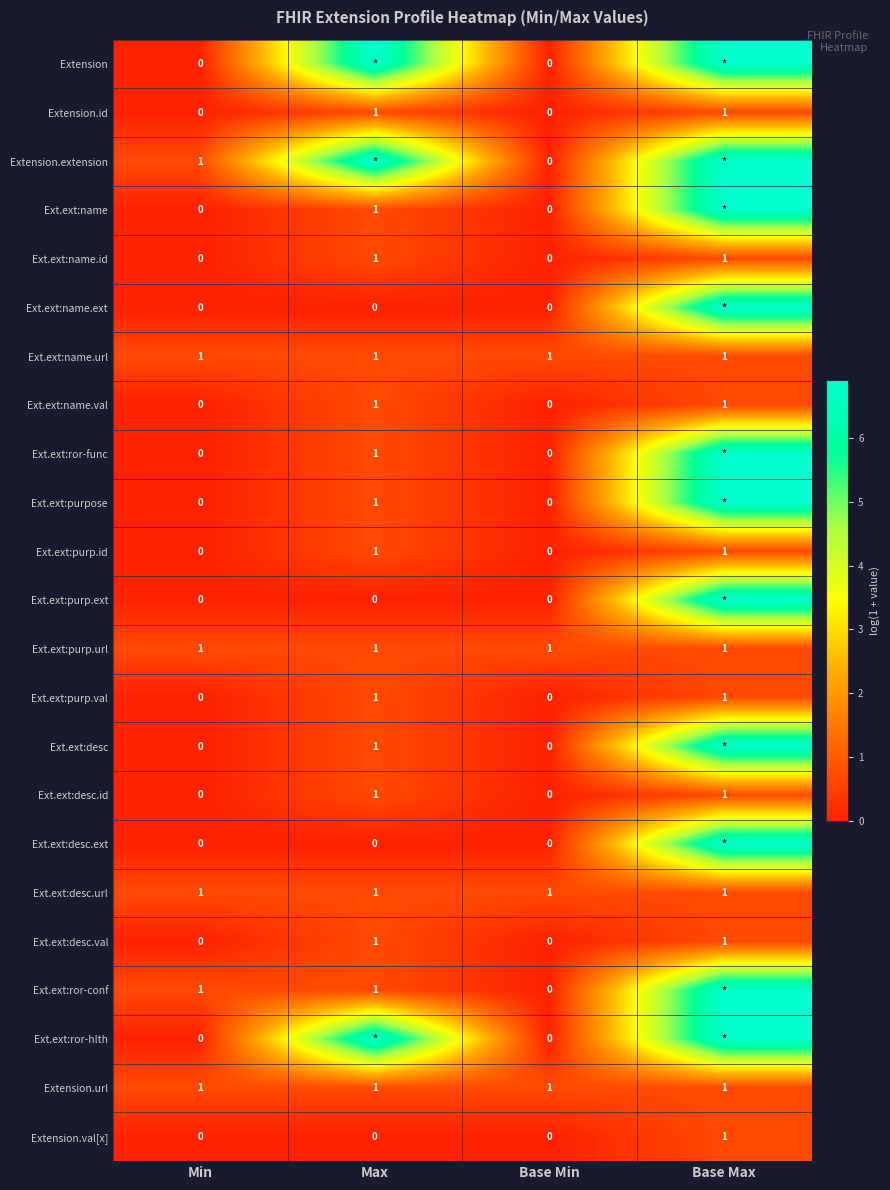

Is the value of Ext.ext:purp.id at Base Min greater than the value of Ext.ext:ror-conf at Max?

No